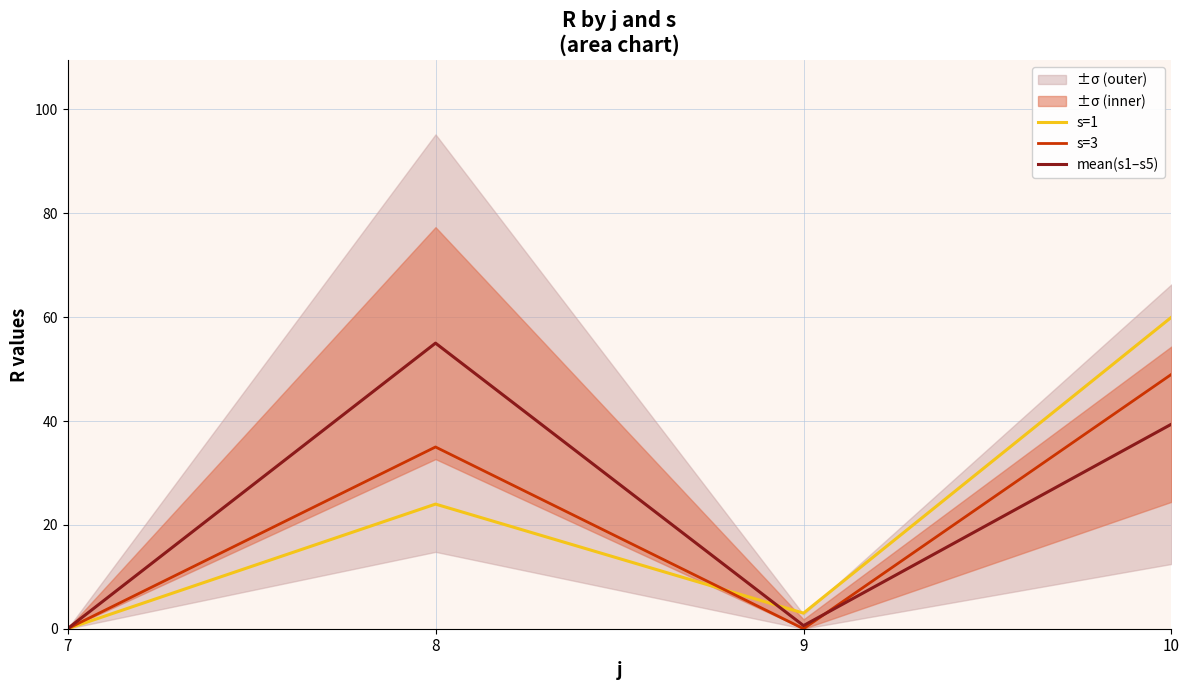

What is the average value of the s=3 series?

21.0